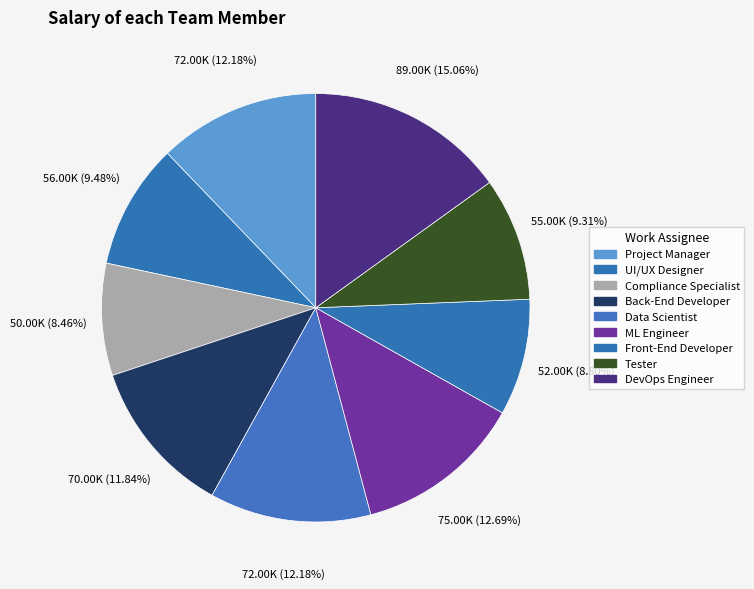

Count the number of slices in the pie.

9